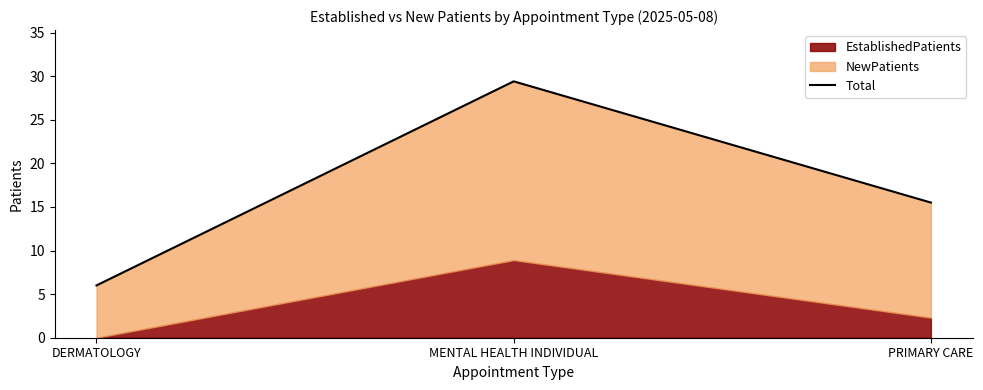

Which label corresponds to the smallest value in the chart?

DERMATOLOGY